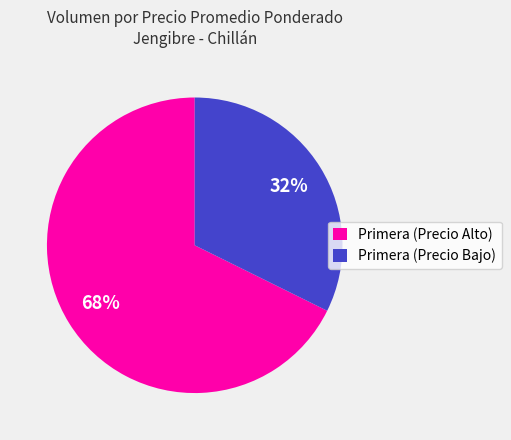

To the nearest percent, what is the average slice percentage?

50%